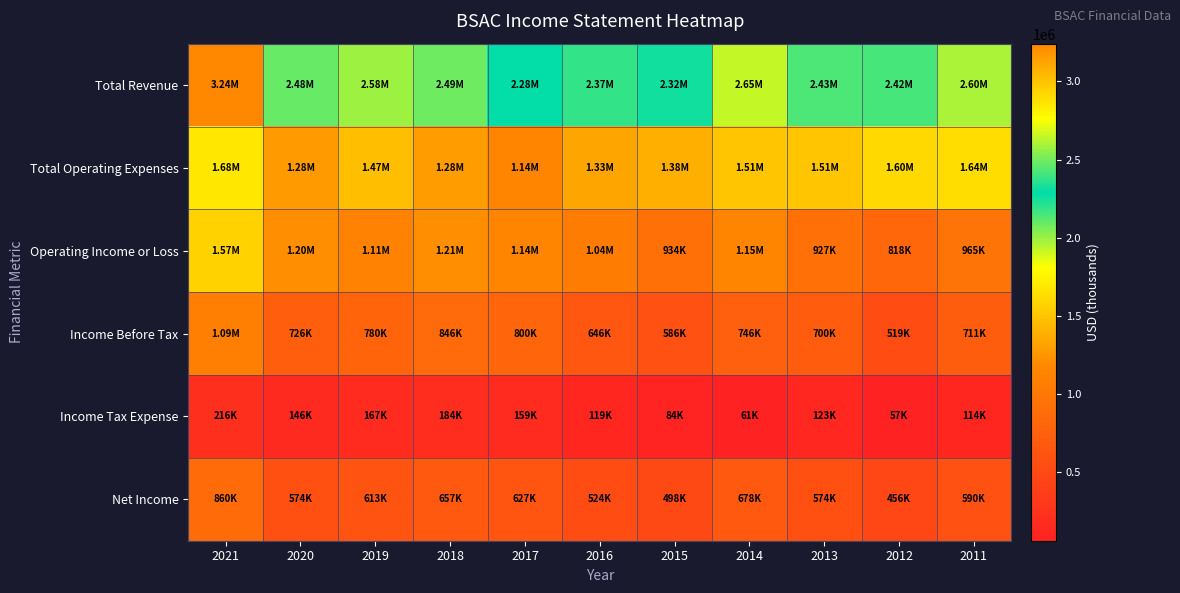

Reading left to right, extract all data points from this chart.

Total Revenue: 2021=3242400	2020=2477900	2019=2576600	2018=2491200	2017=2284900	2016=2372100	2015=2315400	2014=2650200	2013=2432600	2012=2420400	2011=2600000
Total Operating Expenses: 2021=1676500	2020=1276000	2019=1470600	2018=1282100	2017=1144400	2016=1330900	2015=1381400	2014=1505100	2013=1506000	2012=1602400	2011=1635500
Operating Income or Loss: 2021=1566000	2020=1201900	2019=1106000	2018=1209100	2017=1140500	2016=1041300	2015=934100	2014=1145000	2013=926600	2012=818000	2011=964600
Income Before Tax: 2021=1087400	2020=725600	2019=779900	2018=846000	2017=800200	2016=645800	2015=585500	2014=746100	2013=700100	2012=519100	2011=711300
Income Tax Expense: 2021=216100	2020=145500	2019=166700	2018=184100	2017=159400	2016=118900	2015=83600	2014=60700	2013=122800	2012=56800	2011=113500
Net Income: 2021=860200	2020=574400	2019=612800	2018=657000	2017=626900	2016=524300	2015=498300	2014=678200	2013=574500	2012=456300	2011=590500